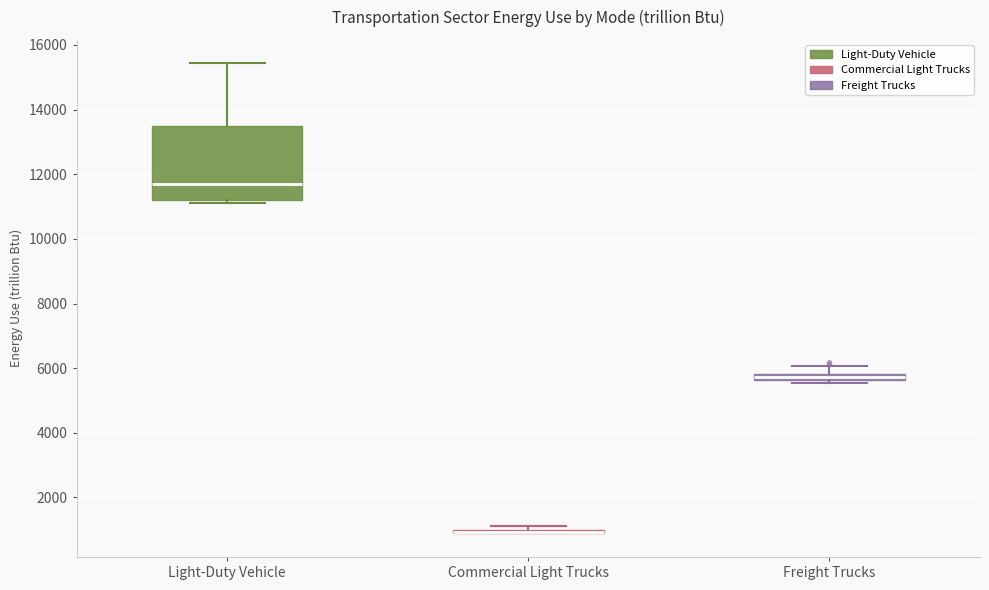

Where does the upper whisker of the box for Light-Duty Vehicle end on the y-axis? The values are not printed on the chart, so give them approximately, as read against the axis.

15400